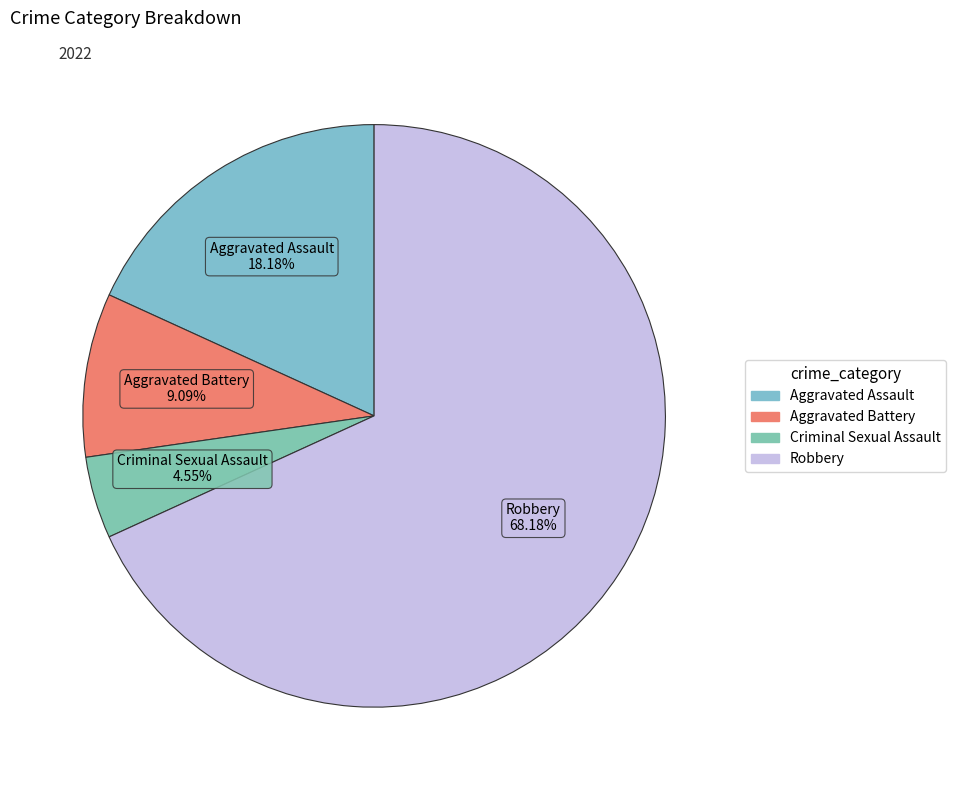

Which slice is the smallest?

Criminal Sexual Assault